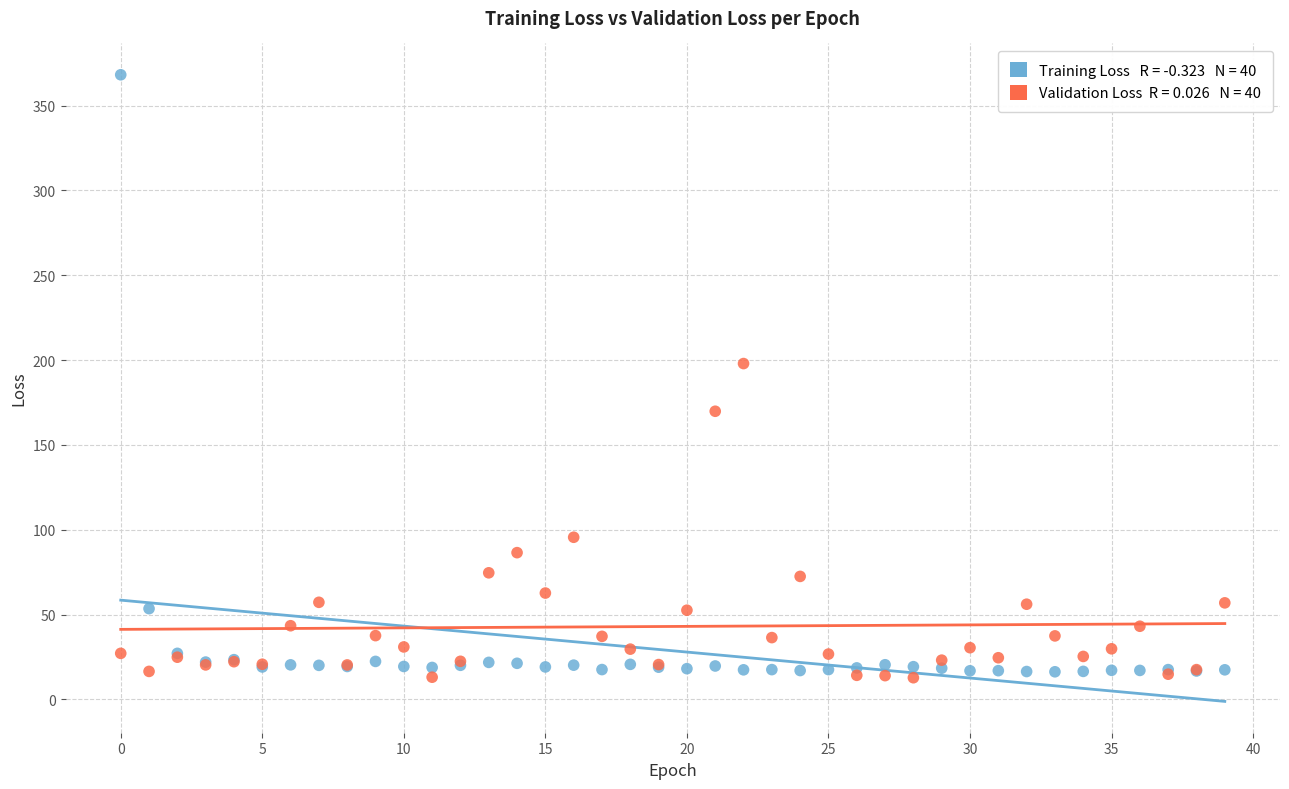

Across all series, what Y value is closest to 190?

197.9